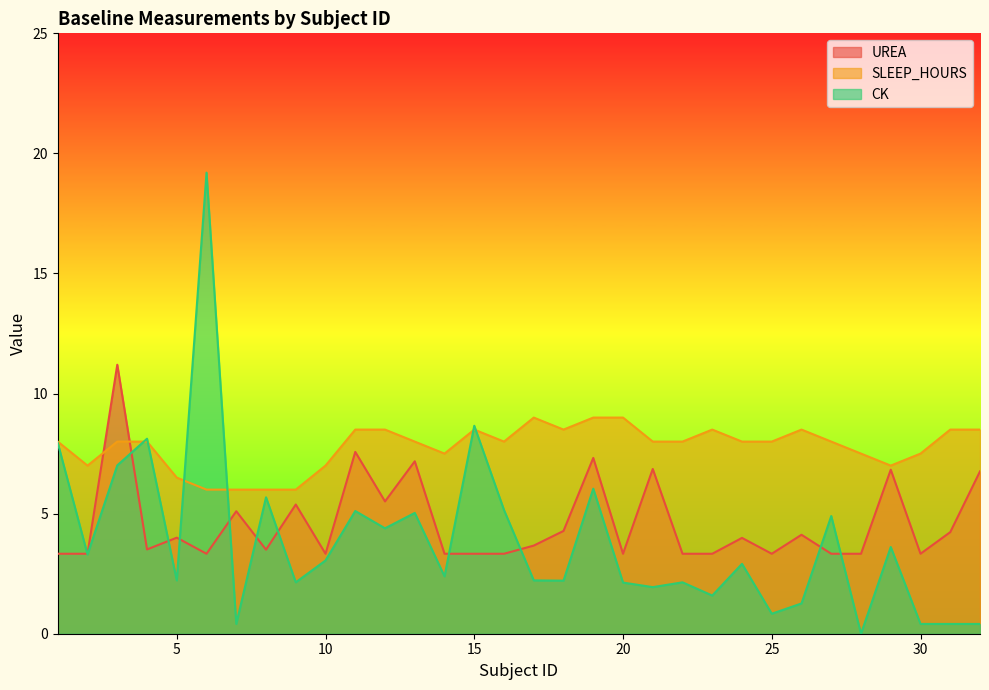

Does the chart have visible grid lines?

No